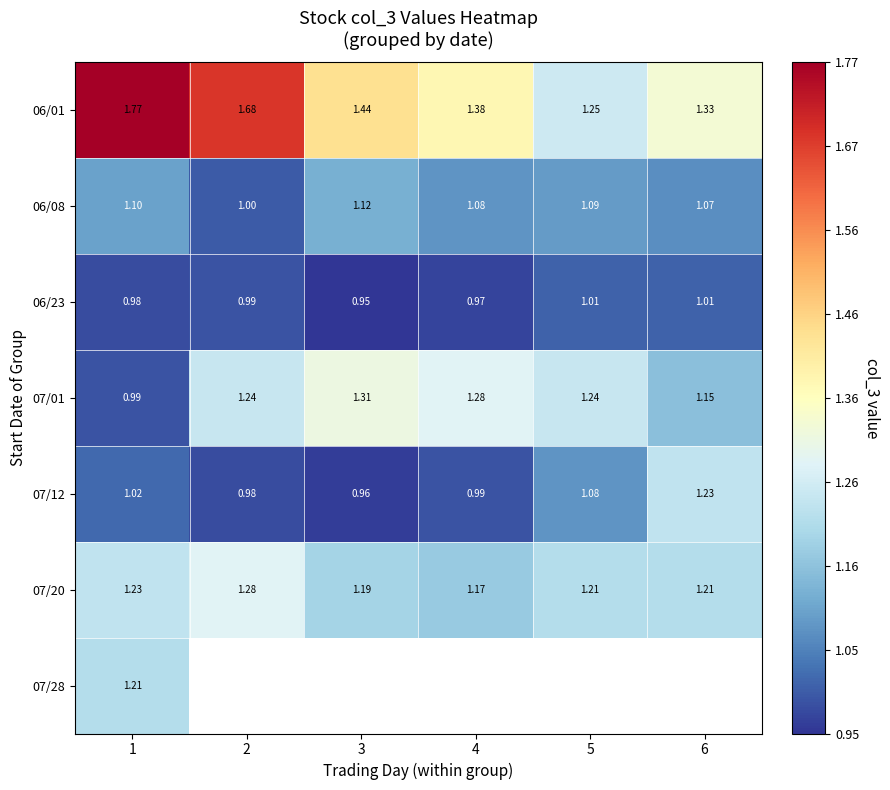

Is the value of 06/01 at 5 greater than the value of 07/12 at 6?

Yes